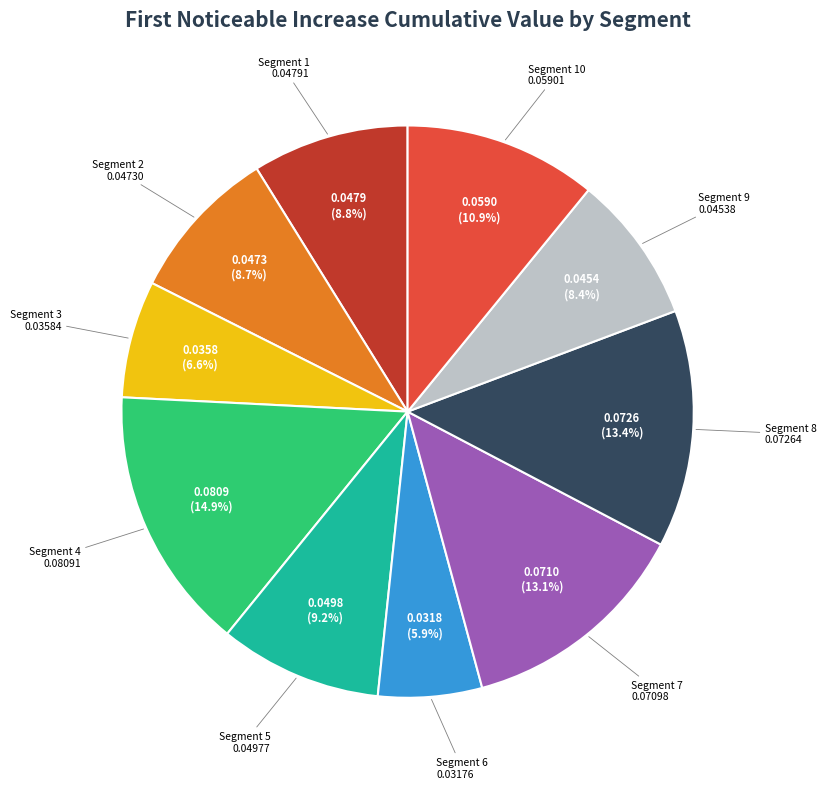

Does any single category account for the majority?

No